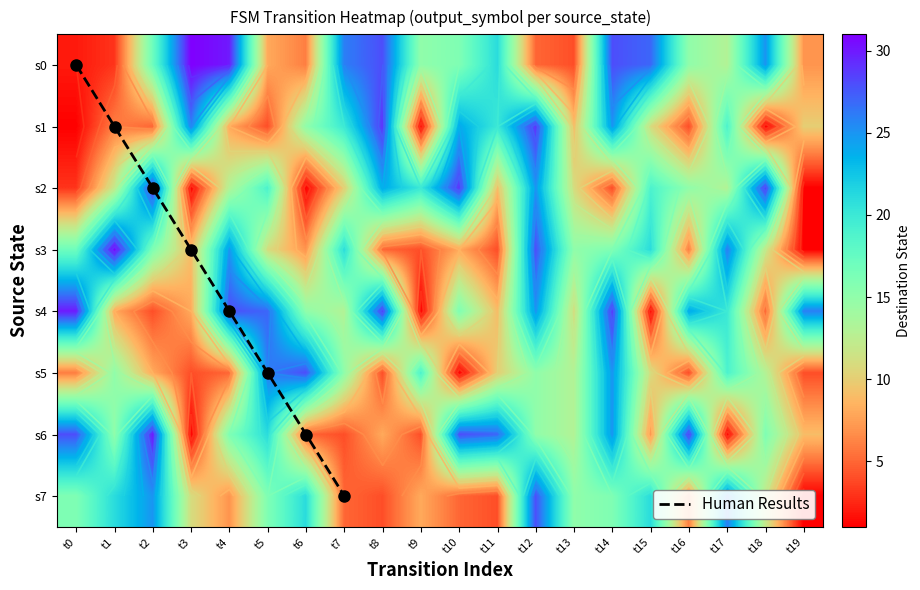

At which category is the sum across all series the highest?

t12